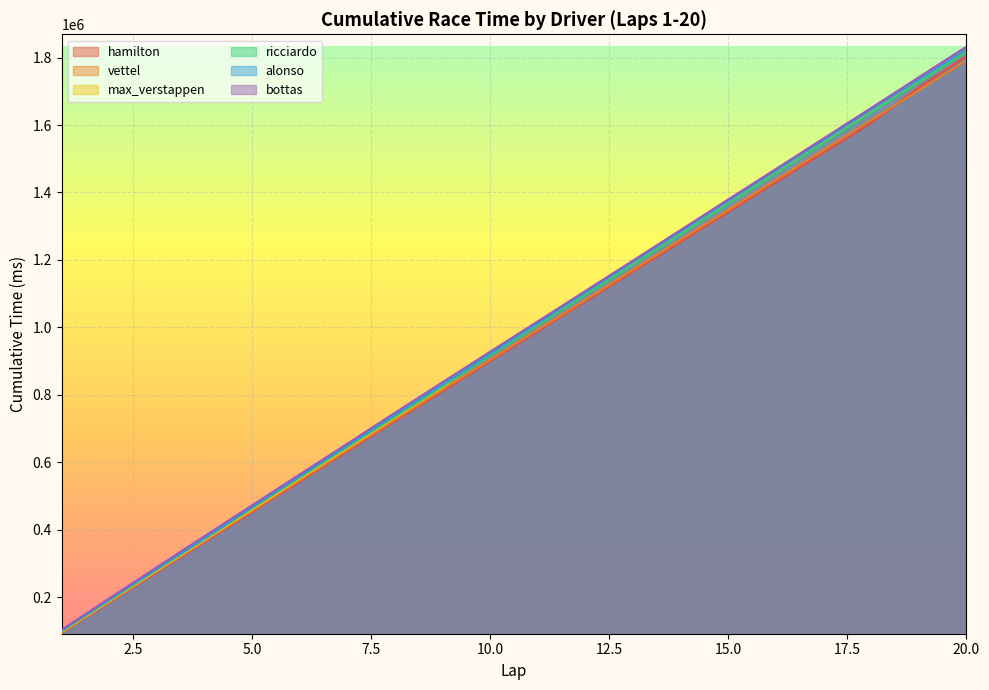

What is the minimum value for alonso?

101528